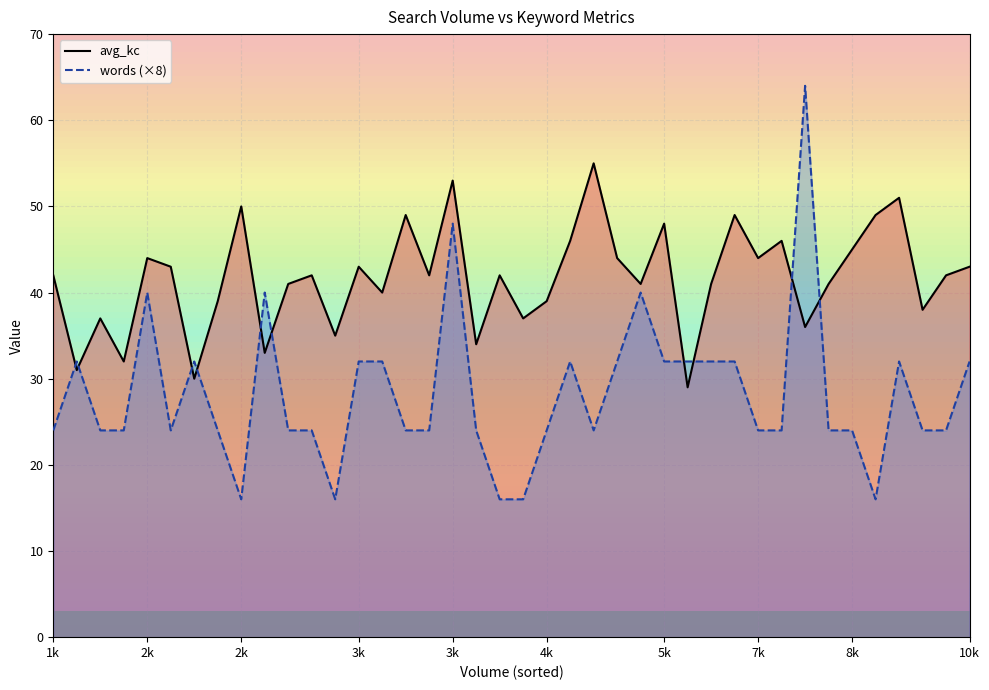

True or false: words (×8) has more than 2 points higher than both neighbors.

True